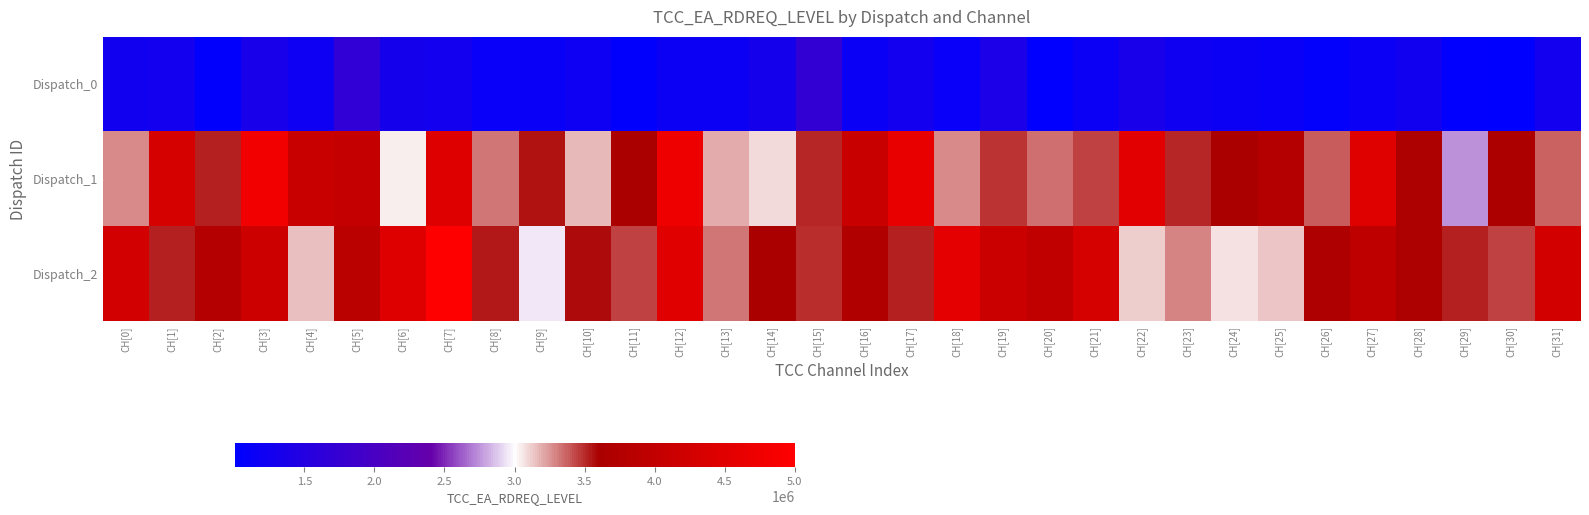

At which category does the chart reach its minimum across all series?

CH[30]